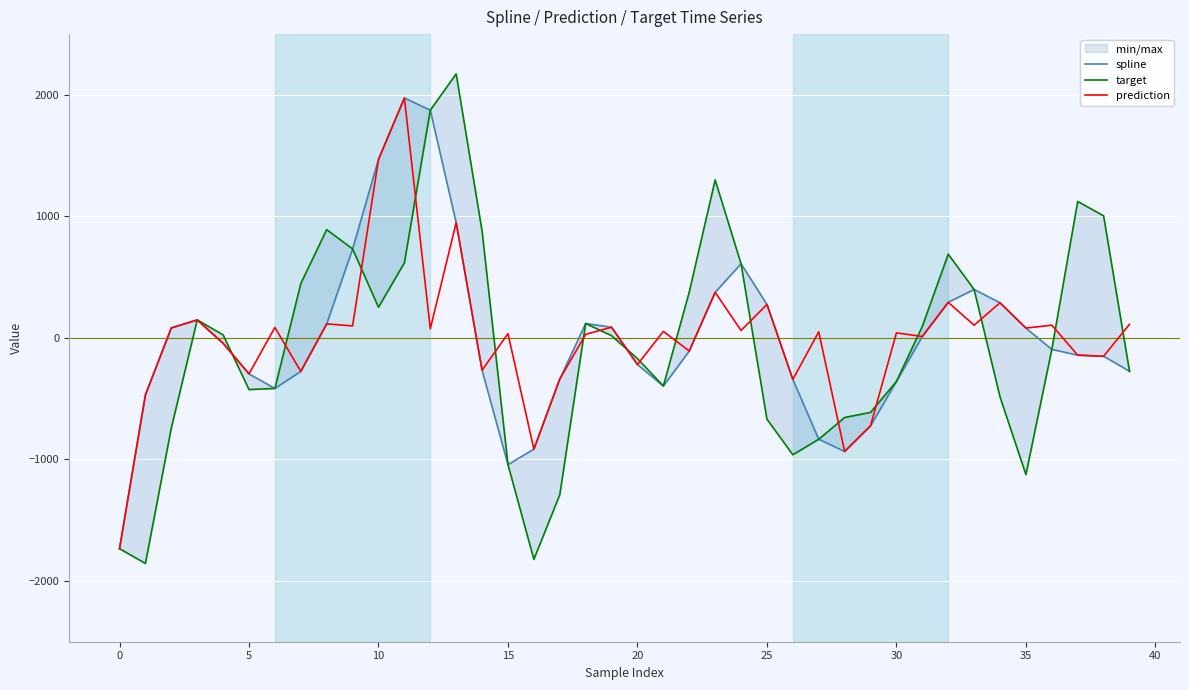

Reading left to right, transcribe all the data shown in this chart.

spline: -1734.1	-468.6	82.4	148.0	-44.2	-296.1	-415.7	-275.5	115.9	732.4	1469.0	1974.6	1874.2	948.3	-265.8	-1042.6	-915.3	-338.6	118.5	88.0	-219.3	-395.9	-107.8	375.4	610.0	275.5	-341.8	-833.9	-934.4	-723.3	-358.4	11.8	293.0	398.8	289.4	81.0	-94.6	-141.8	-150.7	-274.4
target: -1734.1	-1856.0	-740.8	148.0	25.1	-425.0	-415.7	447.2	891.2	732.4	252.5	618.1	1874.2	2172.2	878.6	-1042.6	-1822.4	-1290.6	118.5	18.2	-170.3	-395.9	377.6	1300.0	610.0	-668.5	-961.3	-833.9	-654.8	-612.9	-358.4	95.1	689.1	398.8	-485.0	-1124.6	-94.6	1122.8	1004.5	-274.4
prediction: -1734.1	-468.6	82.4	148.0	-44.2	-296.1	86.2	-275.5	115.9	98.4	1469.0	1974.6	74.7	948.3	-265.8	34.8	-915.3	-338.6	29.3	88.0	-219.3	53.8	-107.8	375.4	61.5	275.5	-341.8	50.6	-934.4	-723.3	41.5	11.8	293.0	104.4	289.4	81.0	104.8	-141.8	-150.7	111.8